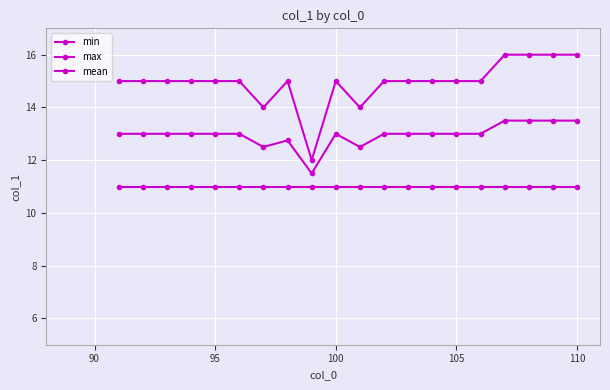

How many data points does each series have?

20